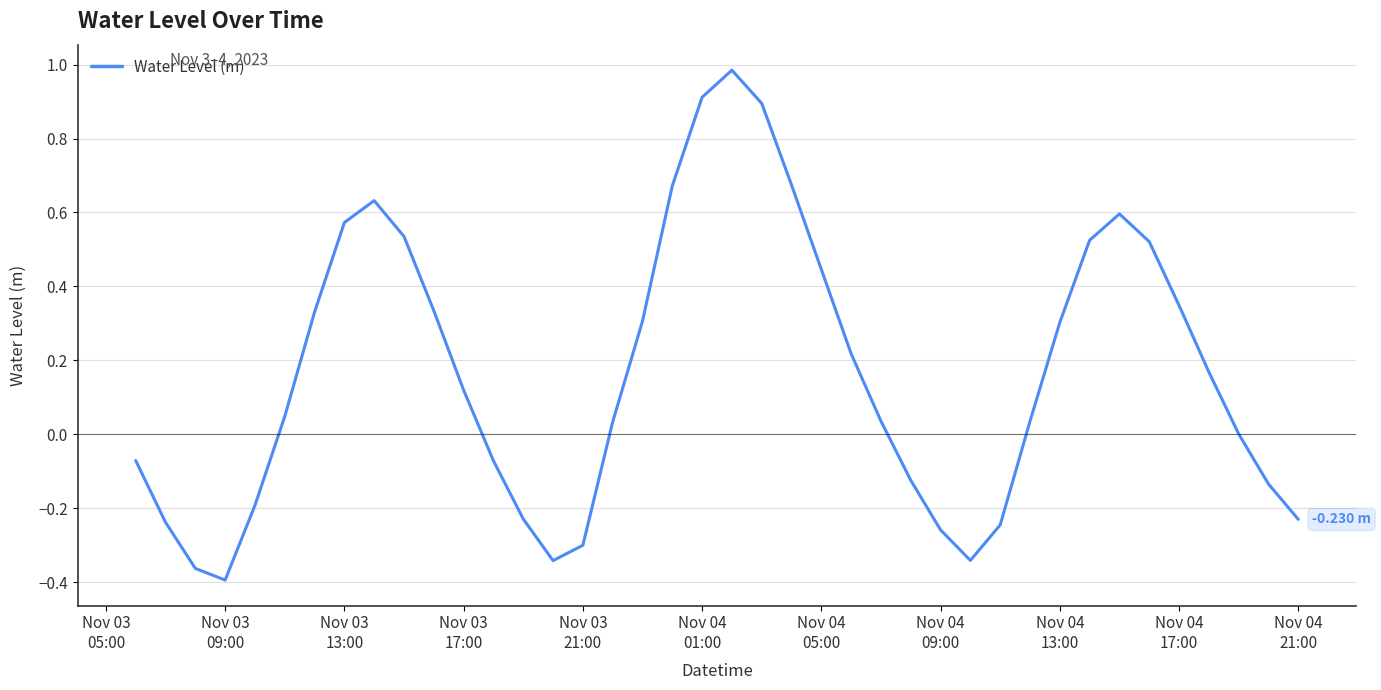

What is the difference between the maximum and minimum values?

1.4